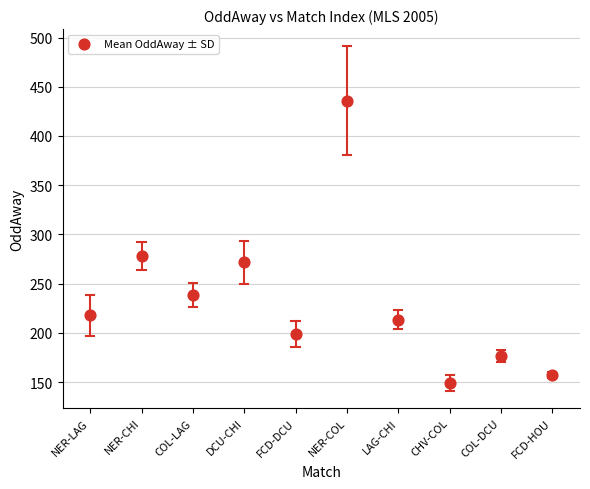

What Y value in the scatter plot is closest to 292?

278.0